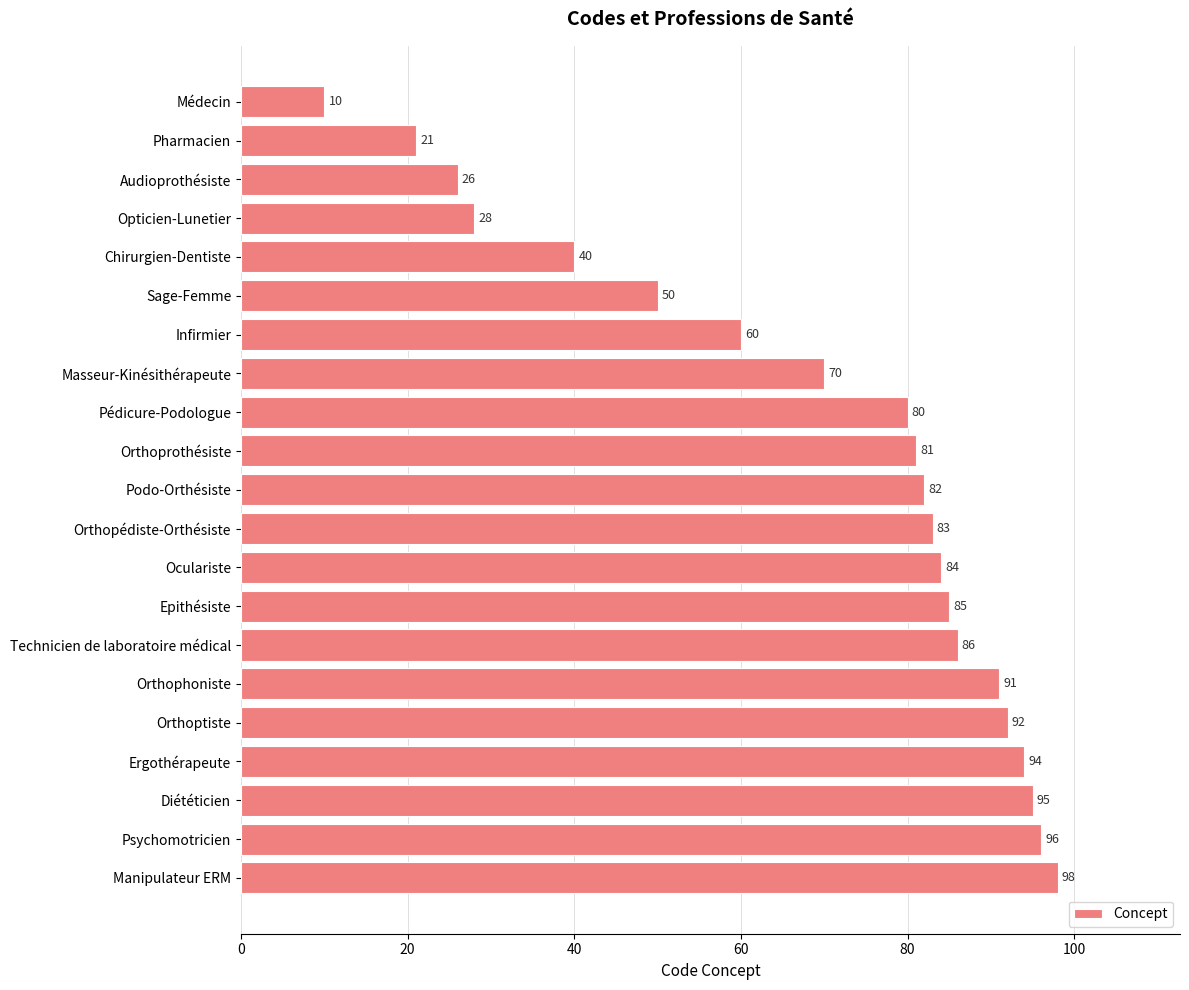

How many categories are shown in the chart?

21